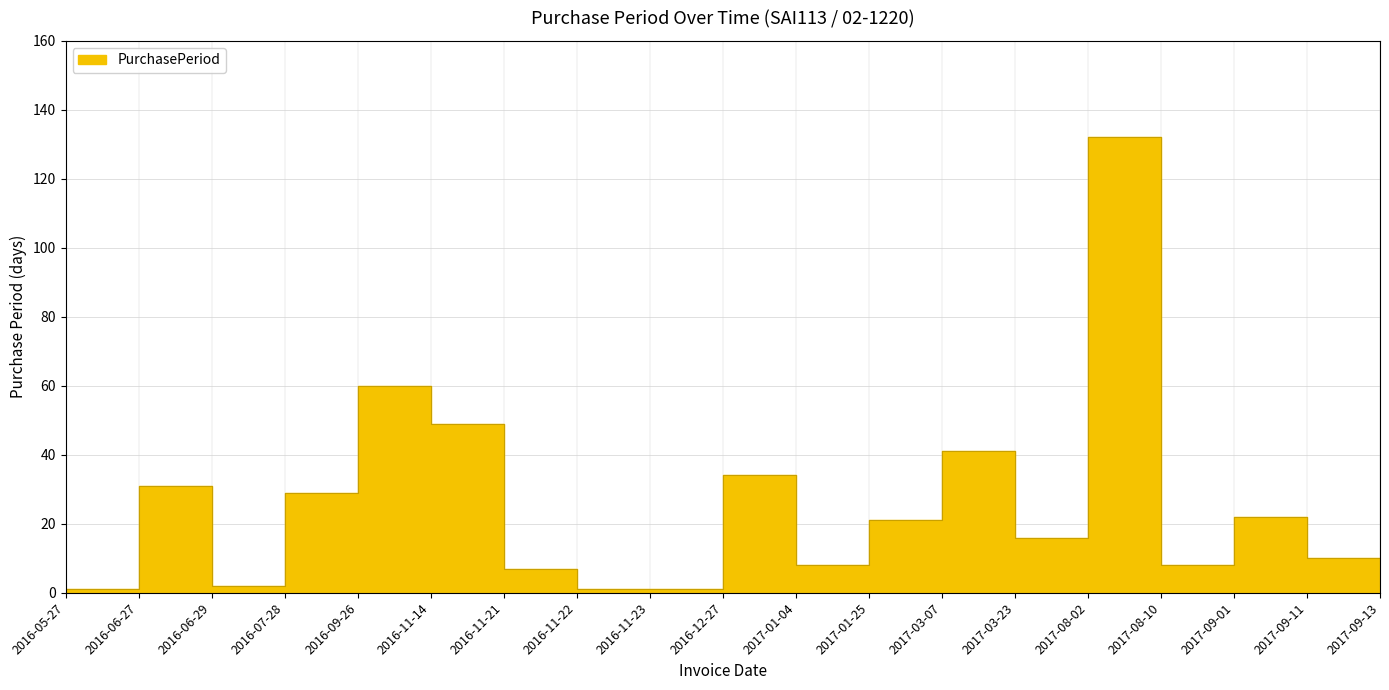

Is it true that the value at 2017-09-01 is 22?

True